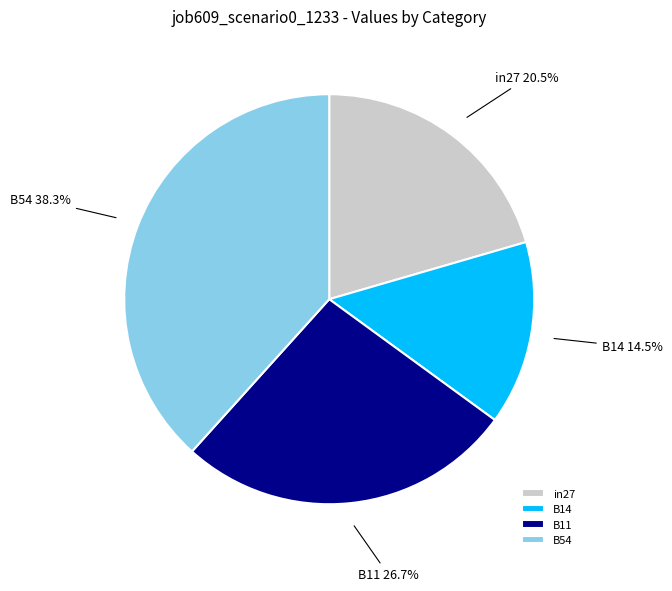

What is the smallest slice in the pie chart?

B14